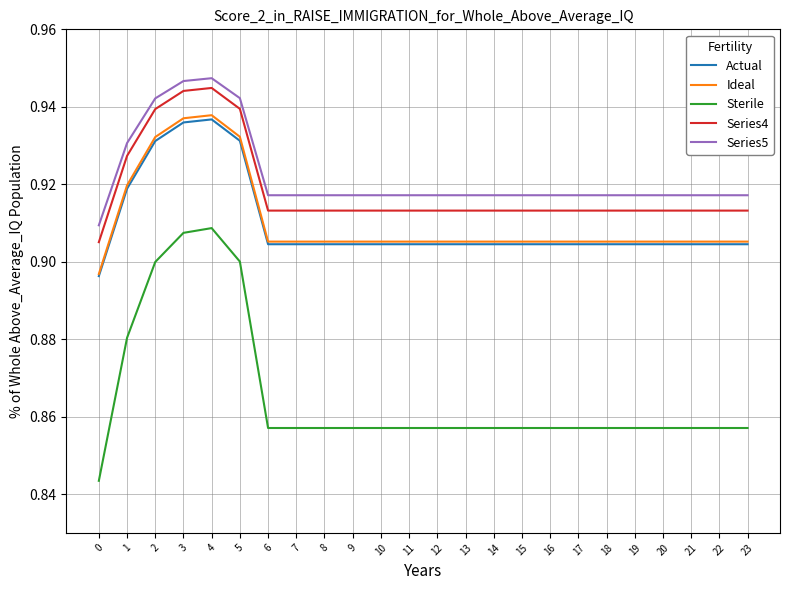

The value of Series5 at 1 is 0.9. True or false?

True